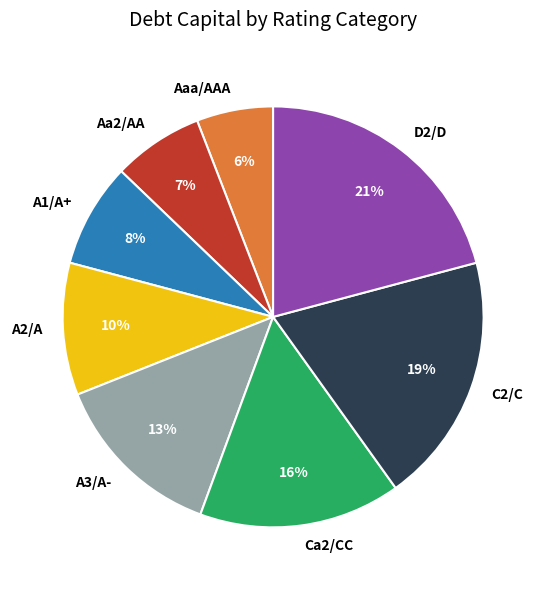

Which slice is the smallest?

Aaa/AAA